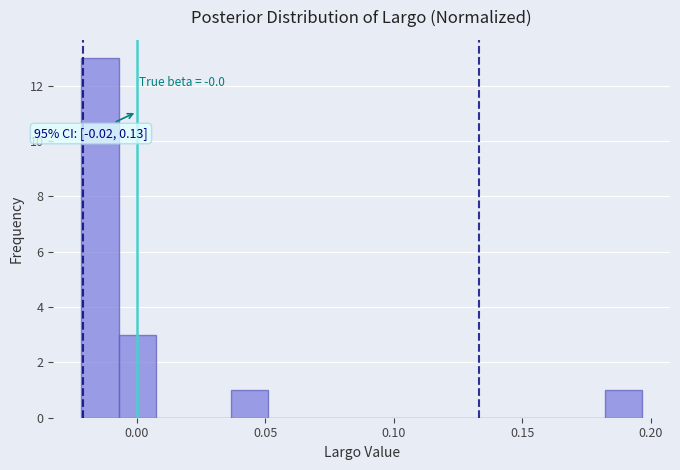

Read against the x-axis, roughly where is the centre of the tallest bar?

-0.015